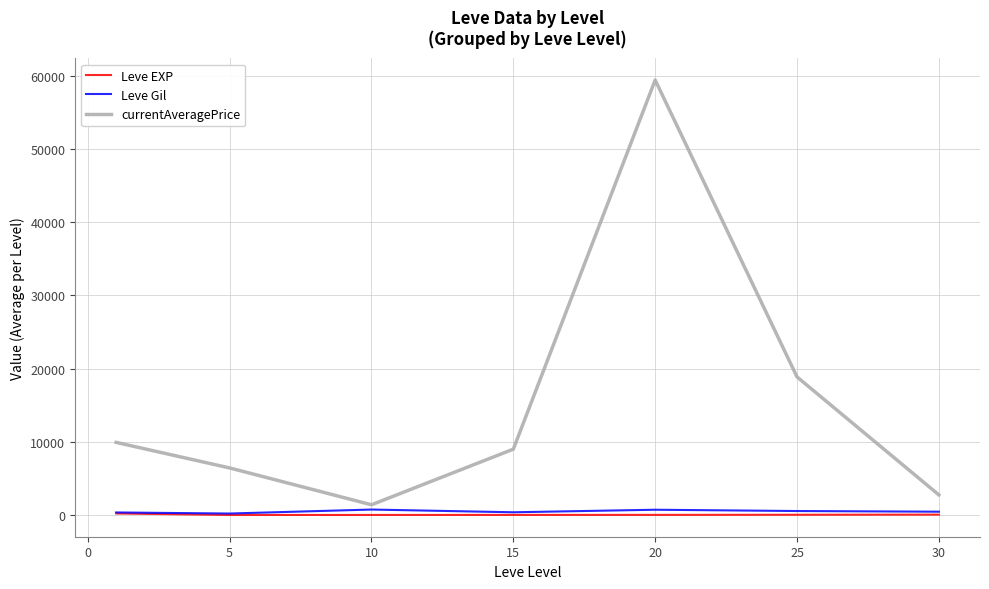

How many lines are shown in the chart?

3